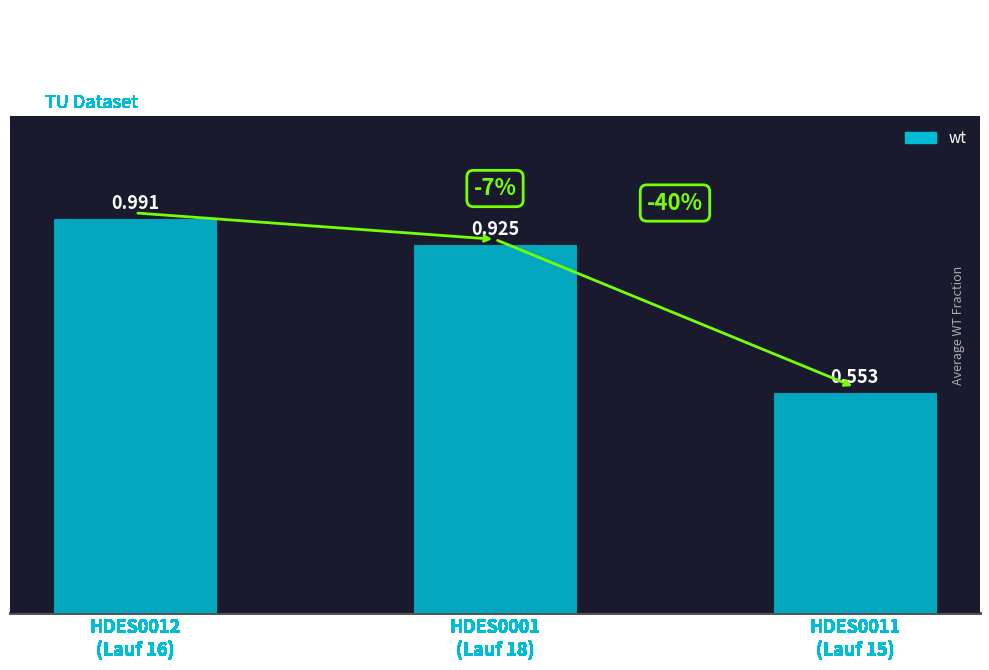

Which has a higher value, HDES0001
(Lauf 18) or HDES0012
(Lauf 16)?

HDES0012
(Lauf 16)